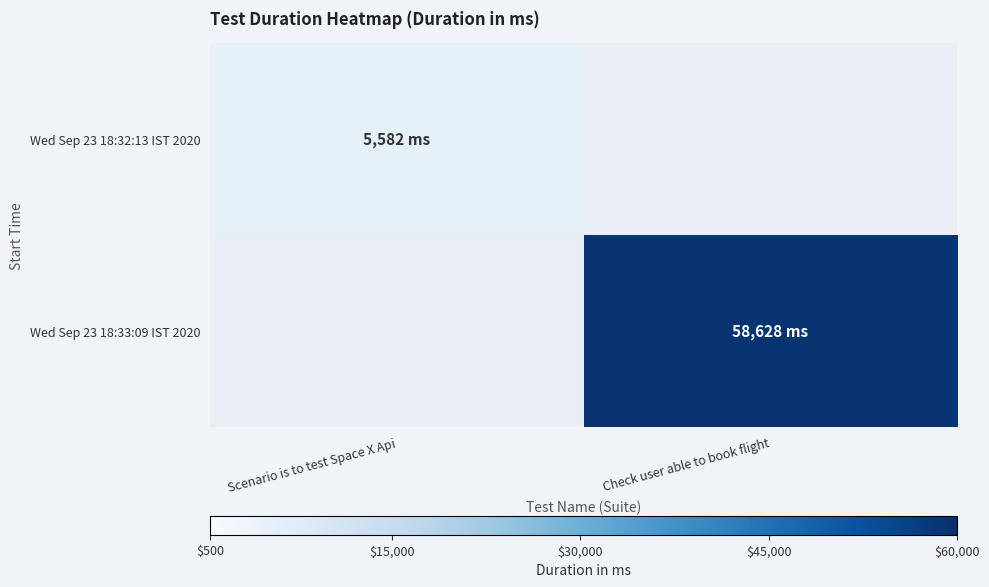

What is the lowest value of the Wed Sep 23 18:32:13 IST 2020 series?

5582.0